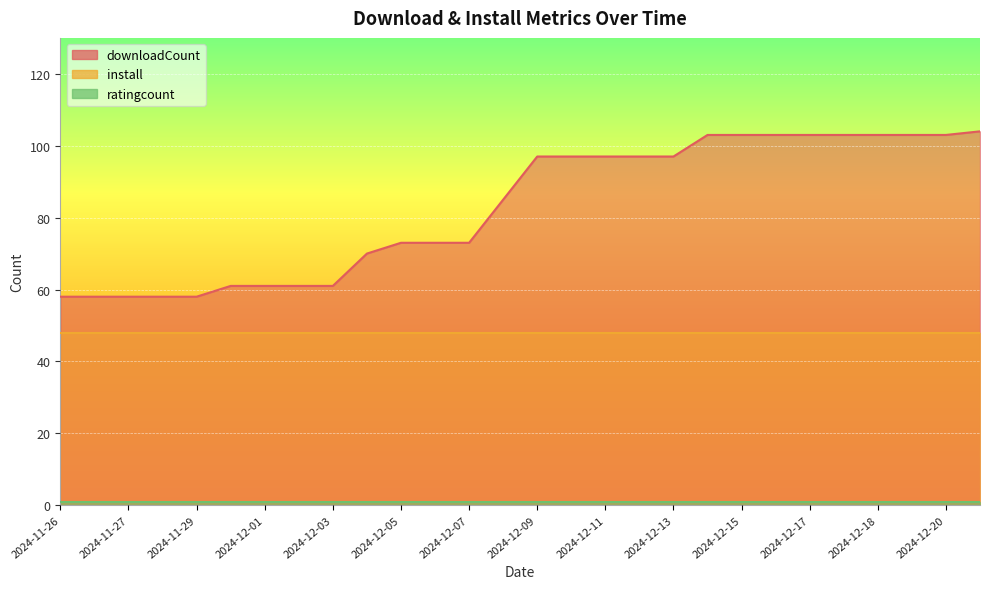

True or false: downloadCount and install cross at least once.

False